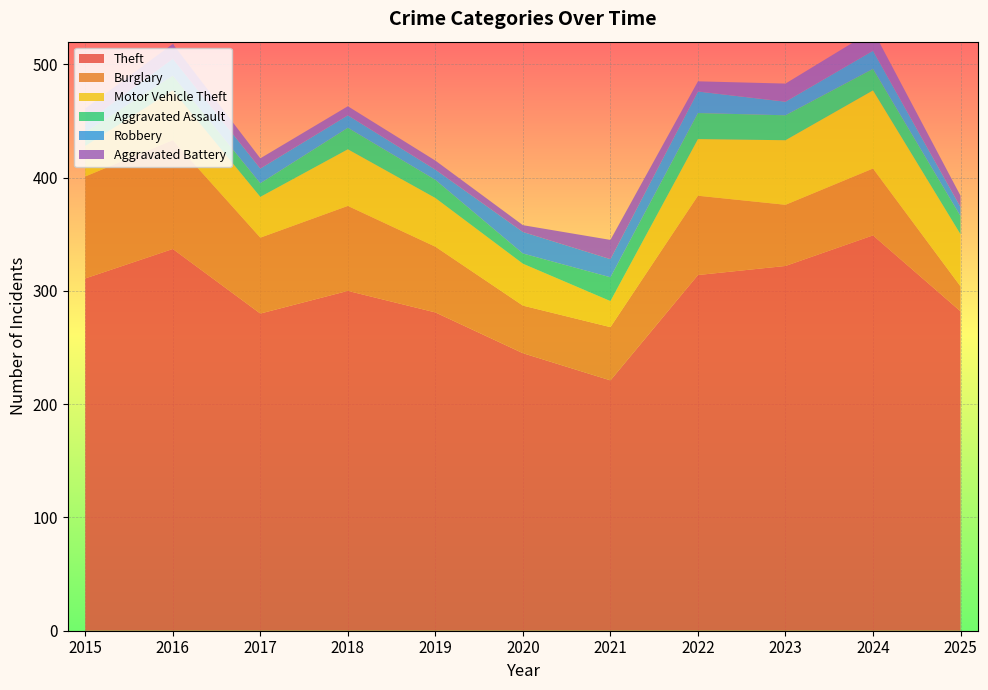

Reading right to left, list all the values displayed in this chart.

Theft: 282	349	322	314	221	245	281	300	280	337	311
Burglary: 22	59	54	70	47	42	58	75	67	96	90
Motor Vehicle Theft: 46	69	57	50	23	37	43	50	36	44	27
Aggravated Assault: 16	19	22	23	21	9	16	19	12	13	12
Robbery: 8	16	12	19	16	19	9	11	13	15	8
Aggravated Battery: 10	18	16	9	17	6	8	8	9	13	13